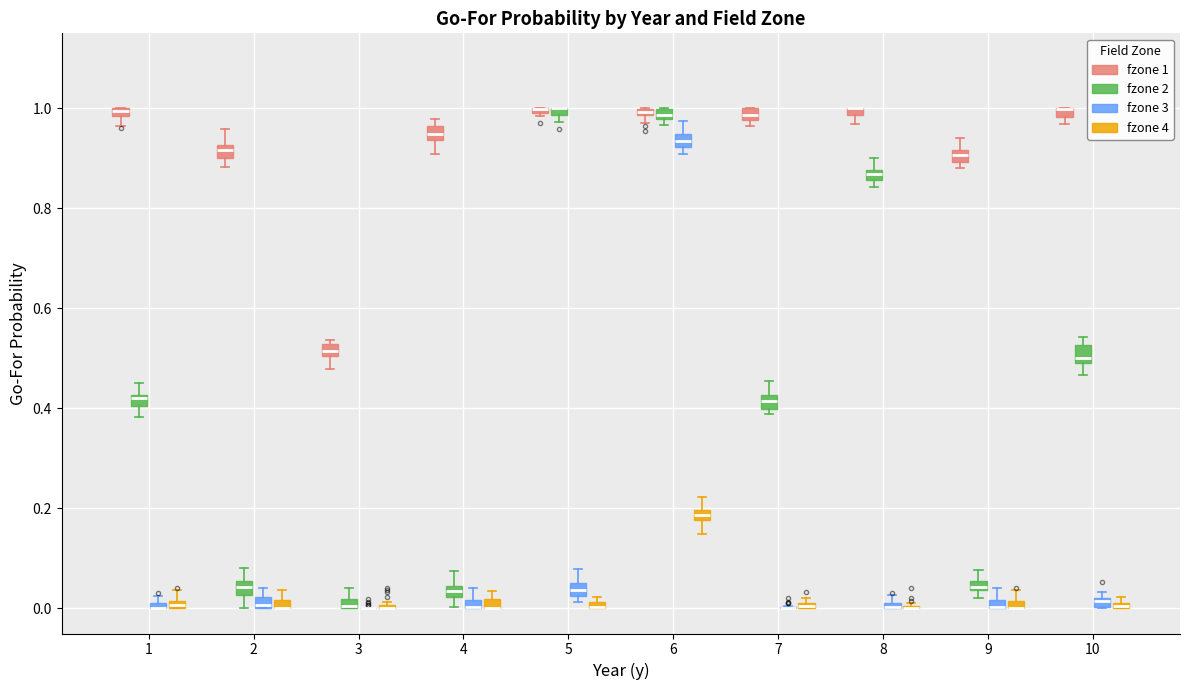

Where is the lower edge of the box for 10 (fzone 4) on the y-axis? The values are not printed on the chart, so give them approximately, as read against the axis.

0.00